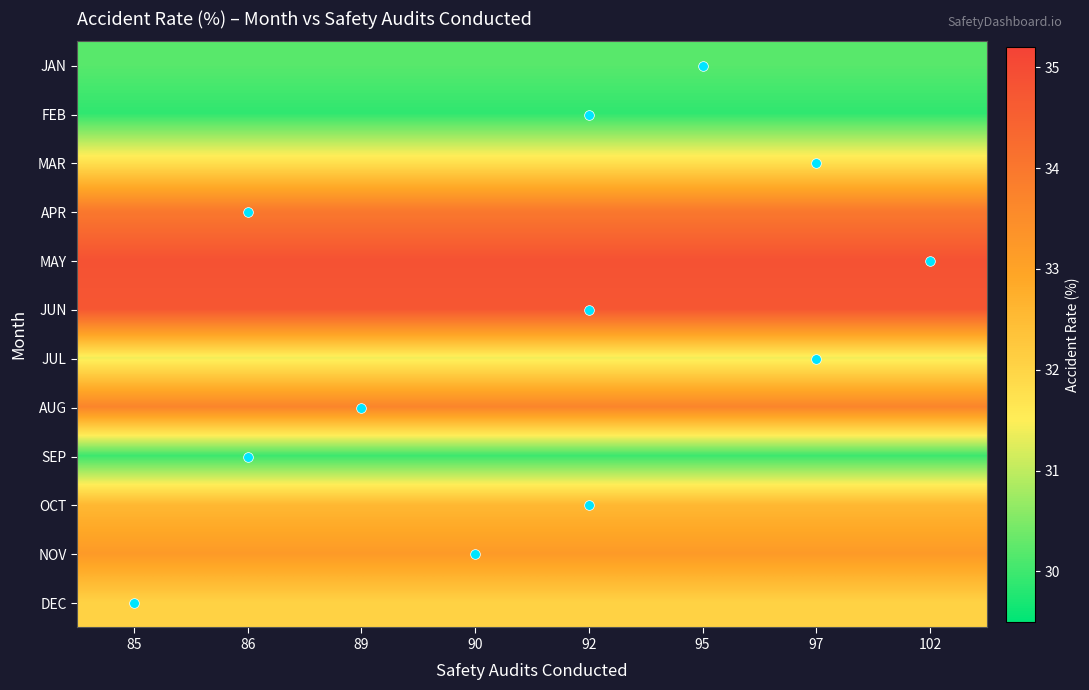

How many data points does each series have?

8